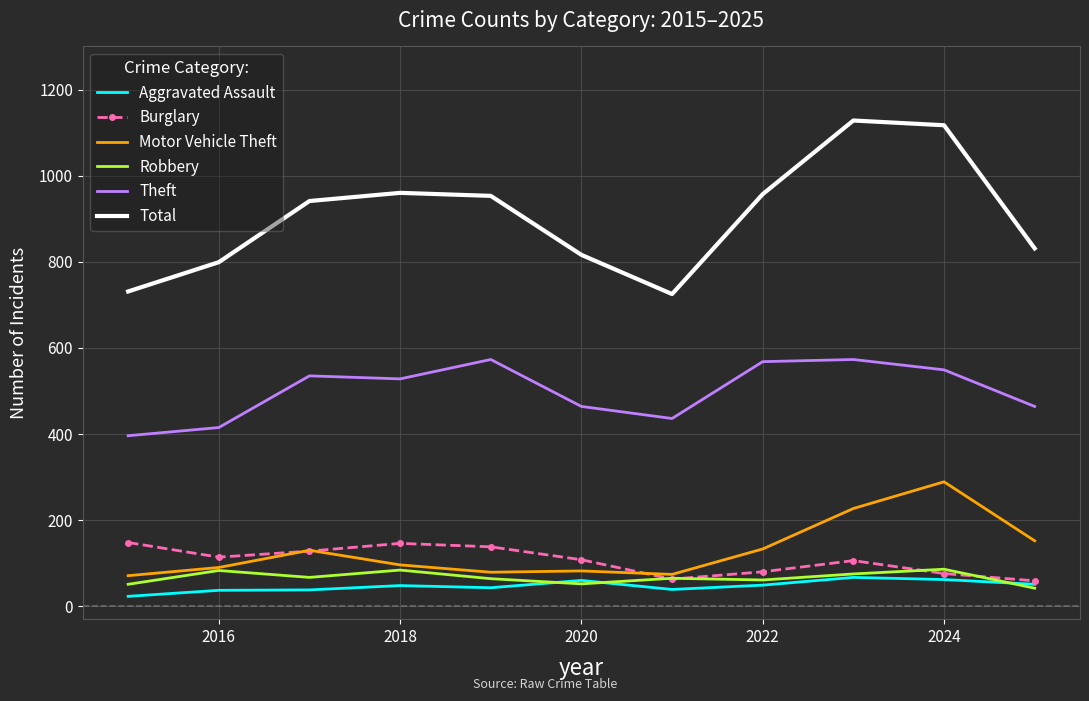

What is the minimum value for Total?

725